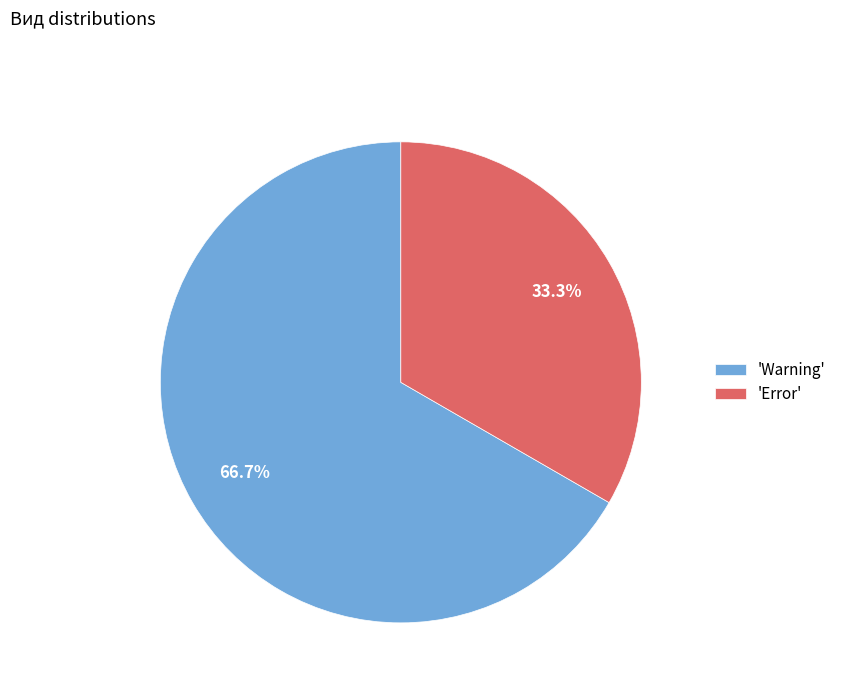

Combined, do 'Warning' and 'Error' account for over 50%?

Yes